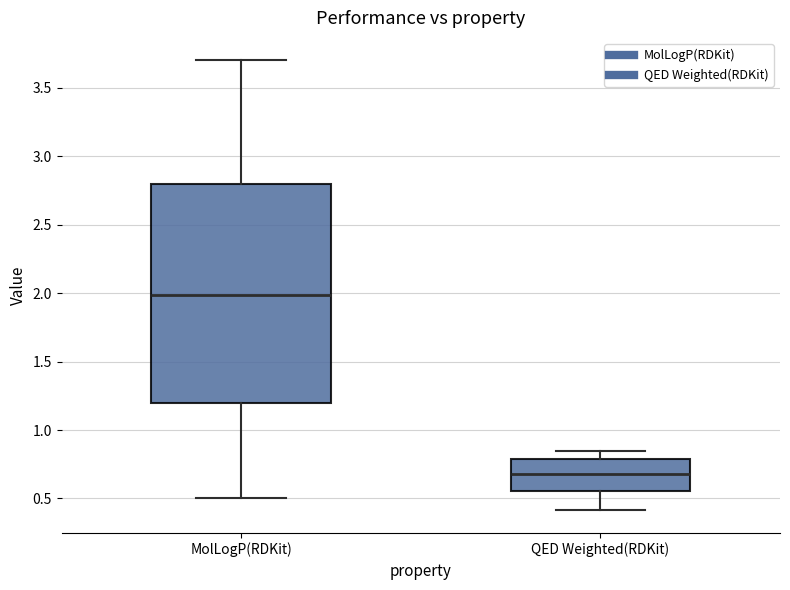

Reading left to right, transcribe this box plot: for each box, give where its median line is, the range the box spans, and where its two whiskers end, as read against the y-axis. The values are not printed on the chart, so give them approximately, as read against the axis.

MolLogP(RDKit): median 2.00, box 1.20 to 2.80, whiskers 0.50 to 3.70
QED Weighted(RDKit): median 0.70, box 0.55 to 0.80, whiskers 0.40 to 0.85